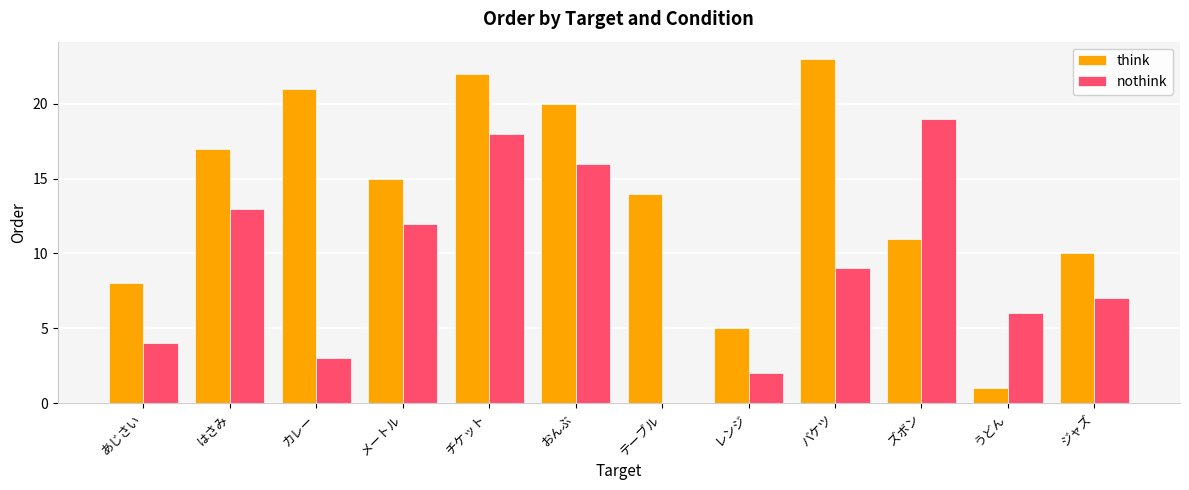

Is the value of nothink at バケツ greater than the value of think at メートル?

No